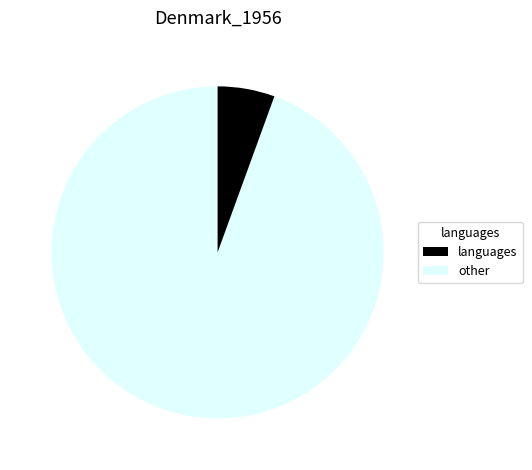

Is there any slice that represents more than half of the pie?

Yes